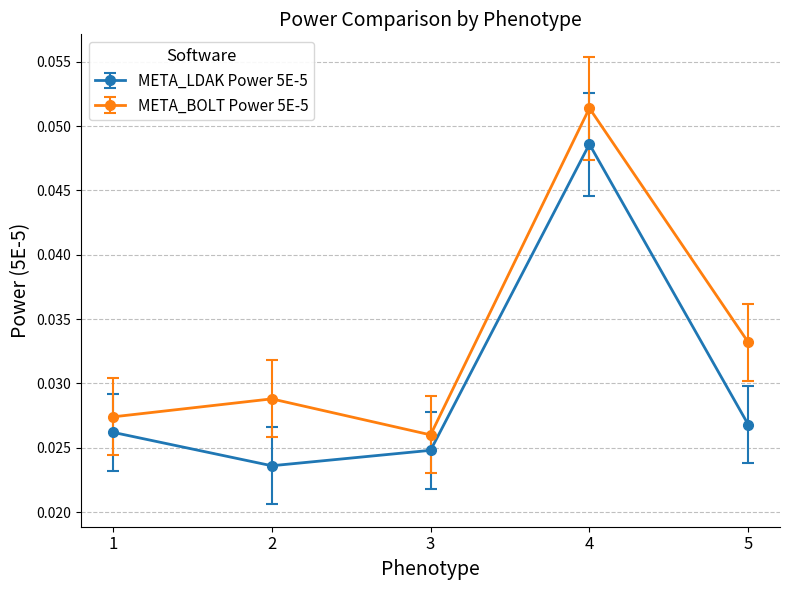

Which series has the widest spread of values?

META_BOLT Power 5E-5